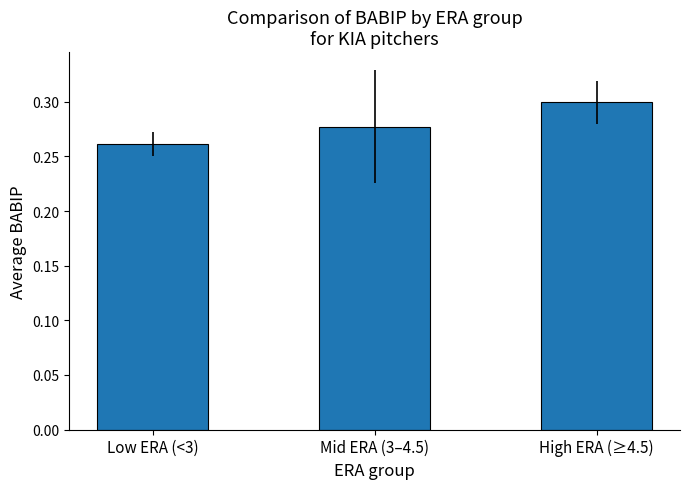

What is the sum of all values?

0.8